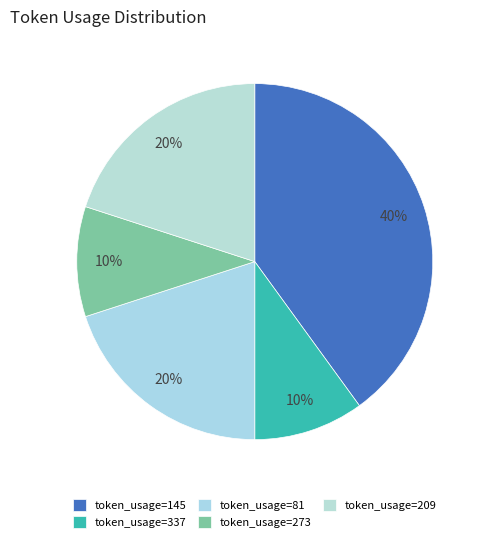

Does any single category account for the majority?

No